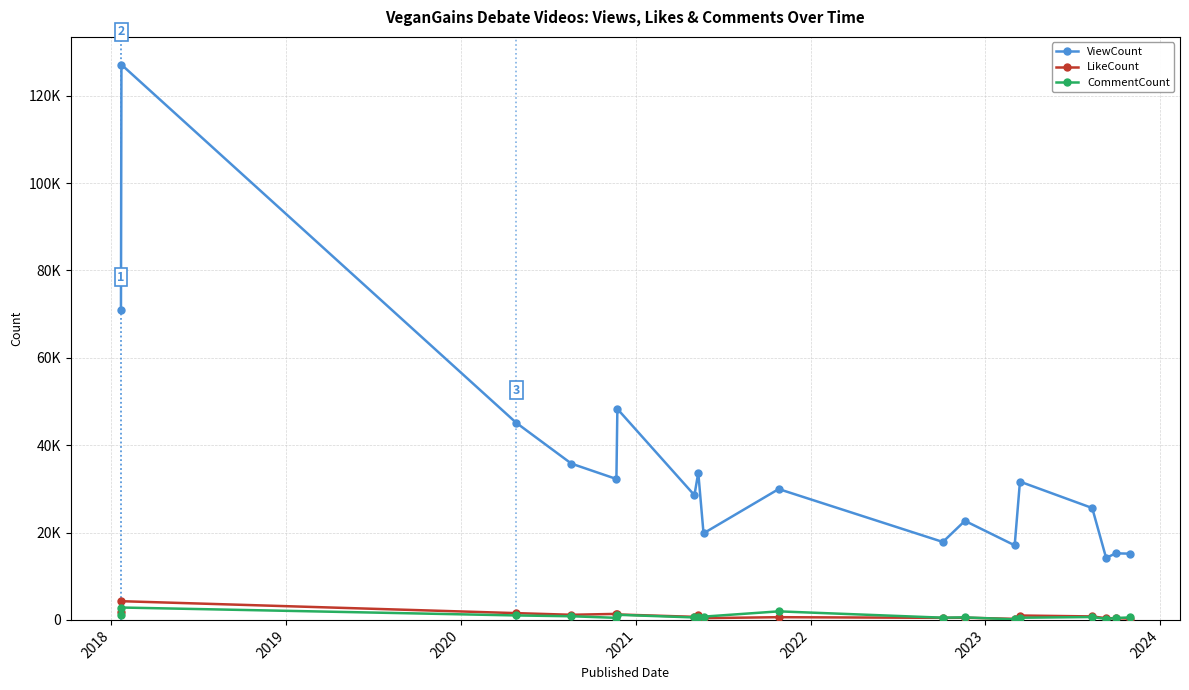

How many times do CommentCount and LikeCount cross each other?

3